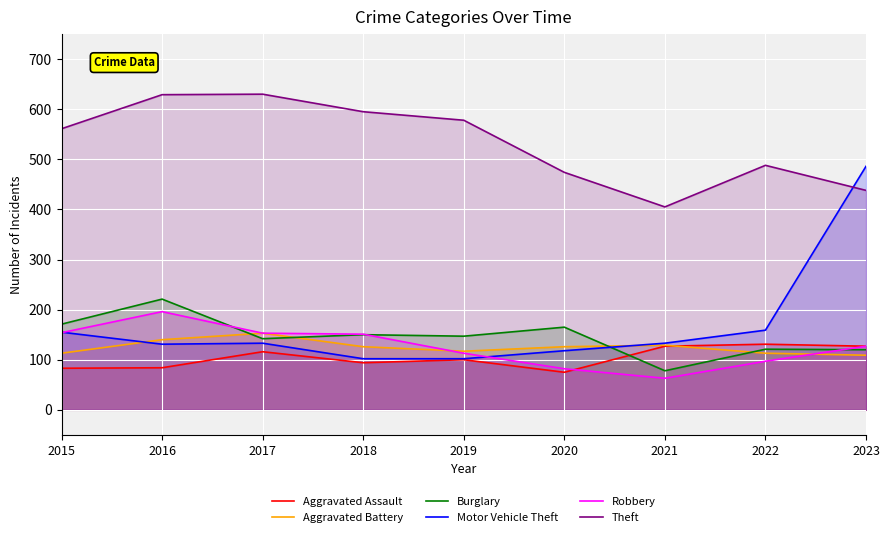

Is the value of Robbery at 2022 greater than the value of Motor Vehicle Theft at 2015?

No